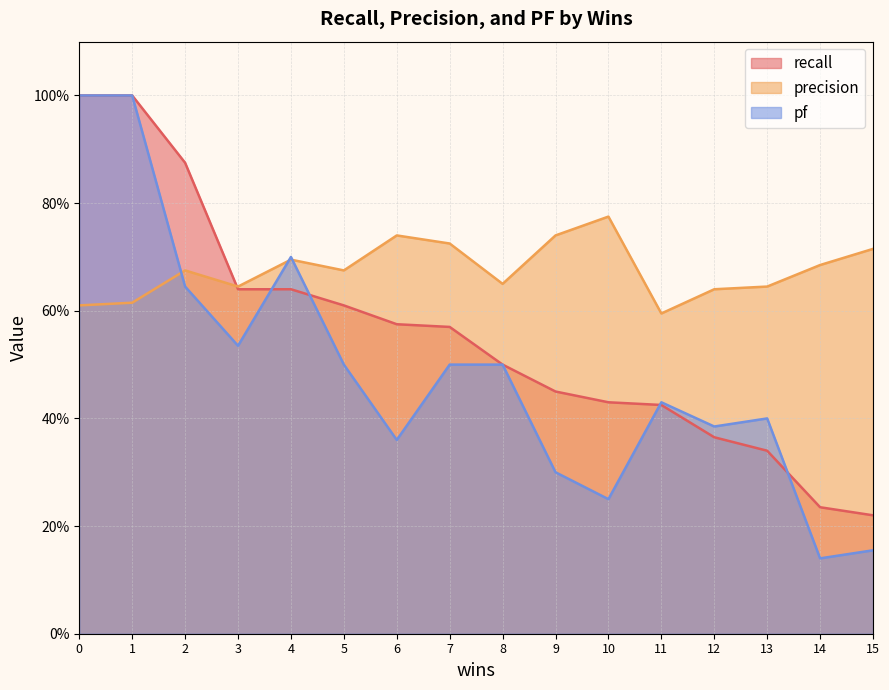

At which label is pf closest to 0?

14